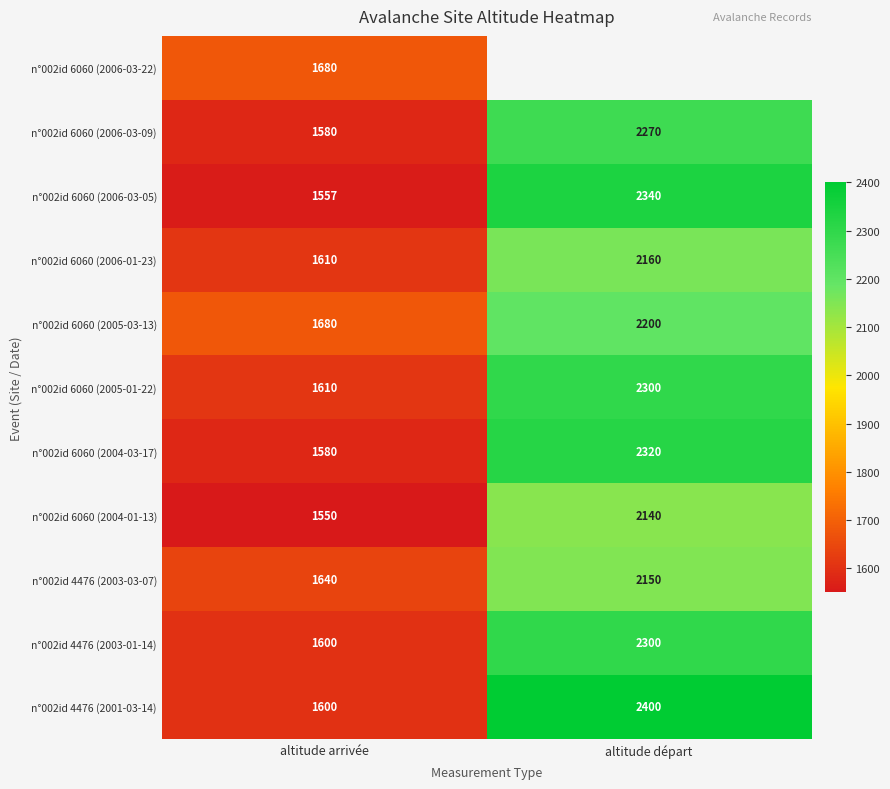

What is the total value across all series at altitude arrivée?

17687